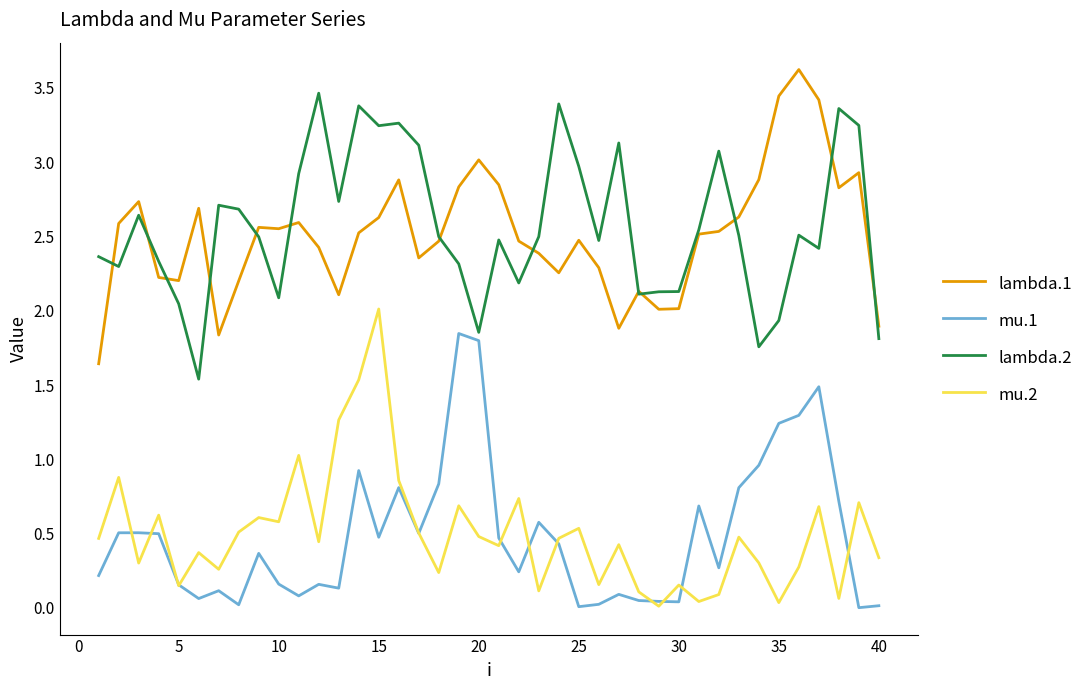

What is the maximum value shown in the chart?

3.6